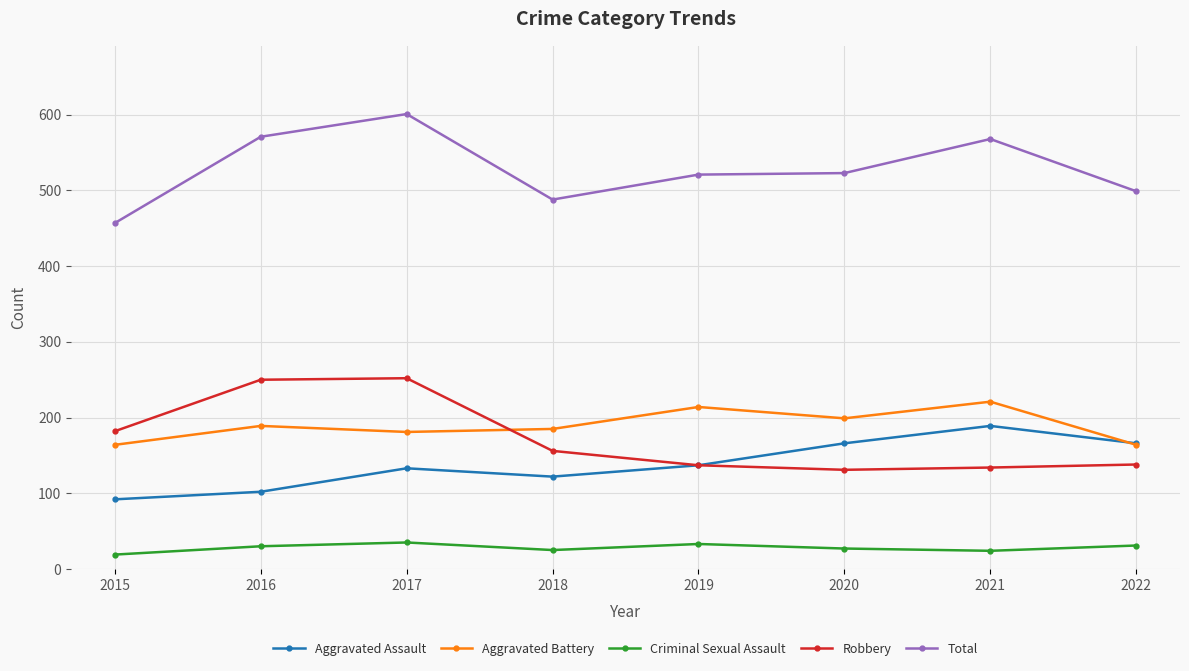

How many interior local valleys does the Aggravated Battery series have?

2